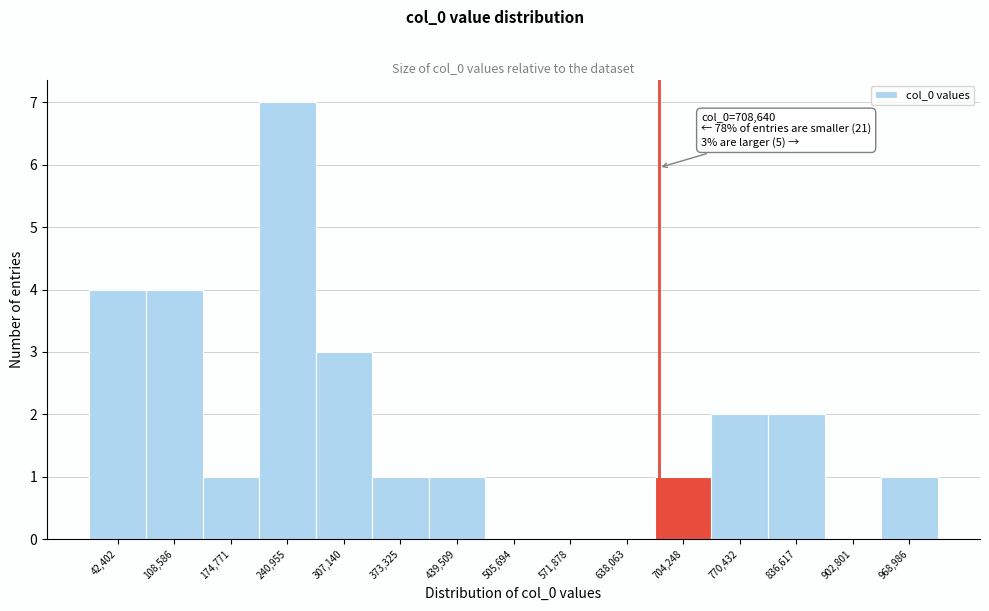

Reading right to left, transcribe all the data shown in this chart.

968,986=1	902,801=0	836,617=2	770,432=2	704,248=1	638,063=0	571,878=0	505,694=0	439,509=1	373,325=1	307,140=3	240,955=7	174,771=1	108,586=4	42,402=4